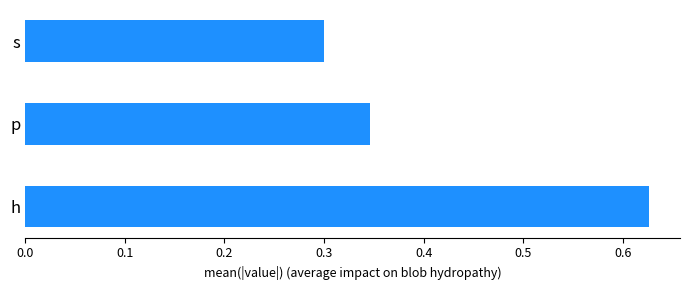

What is the change in value from h to p?

-0.3